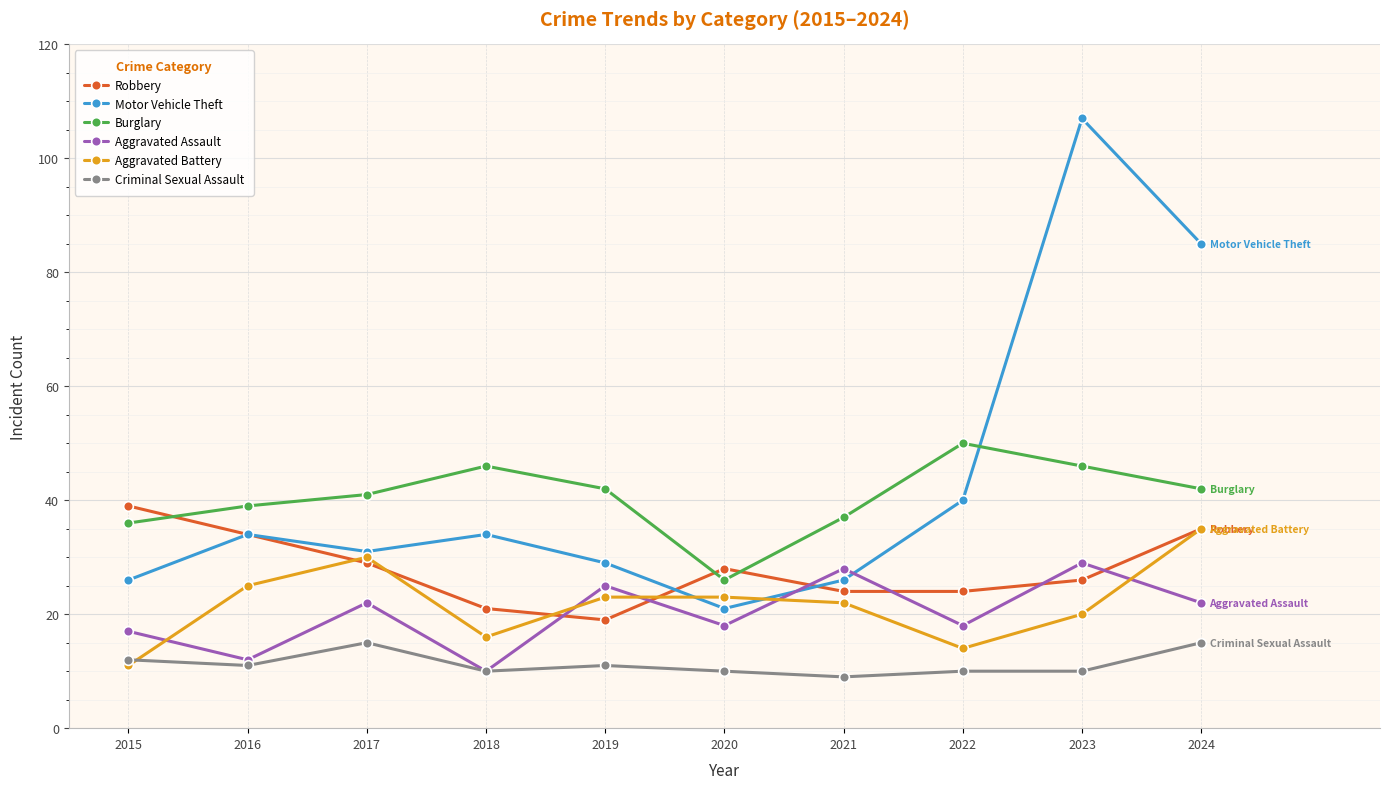

How many interior local peaks does the Burglary series have?

2